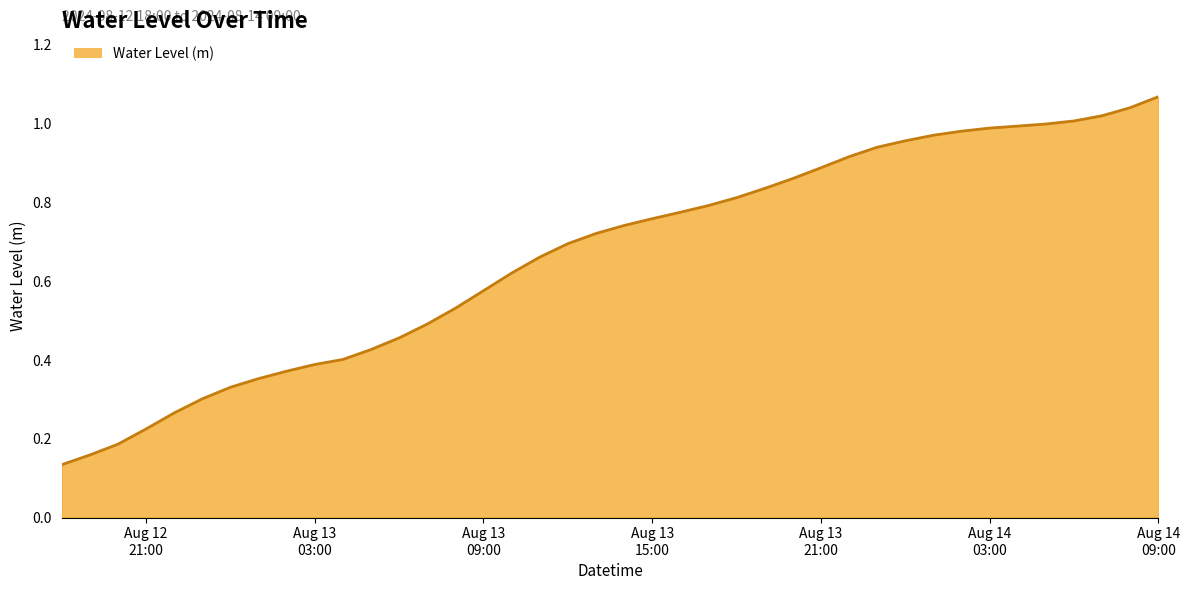

Which label corresponds to the largest value in the chart?

Aug 14
09:00